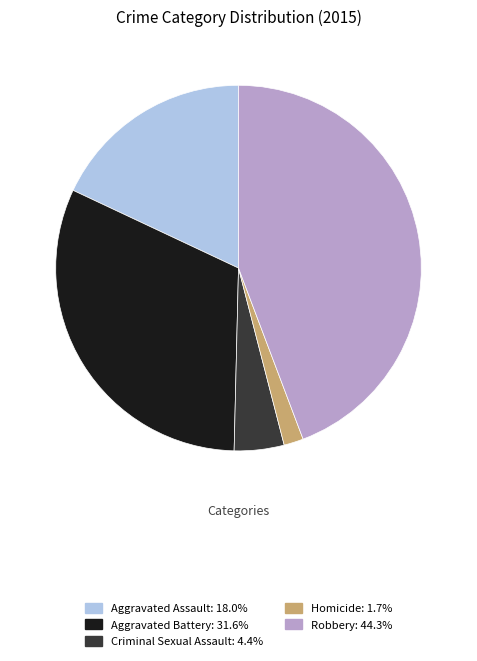

Rank the categories by value from highest to lowest.

Robbery, Aggravated Battery, Aggravated Assault, Criminal Sexual Assault, Homicide